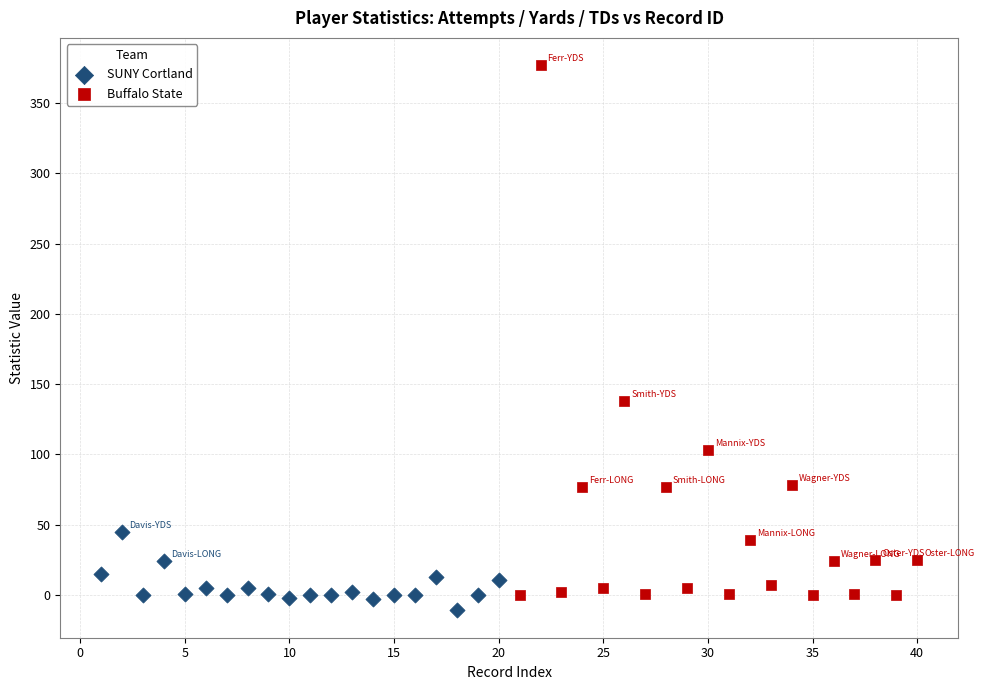

Which series has the widest spread of Y values?

Buffalo State